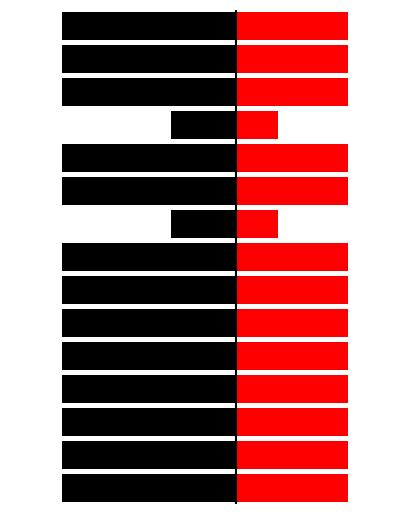

What is the average value of the Row 2 series?

2.2